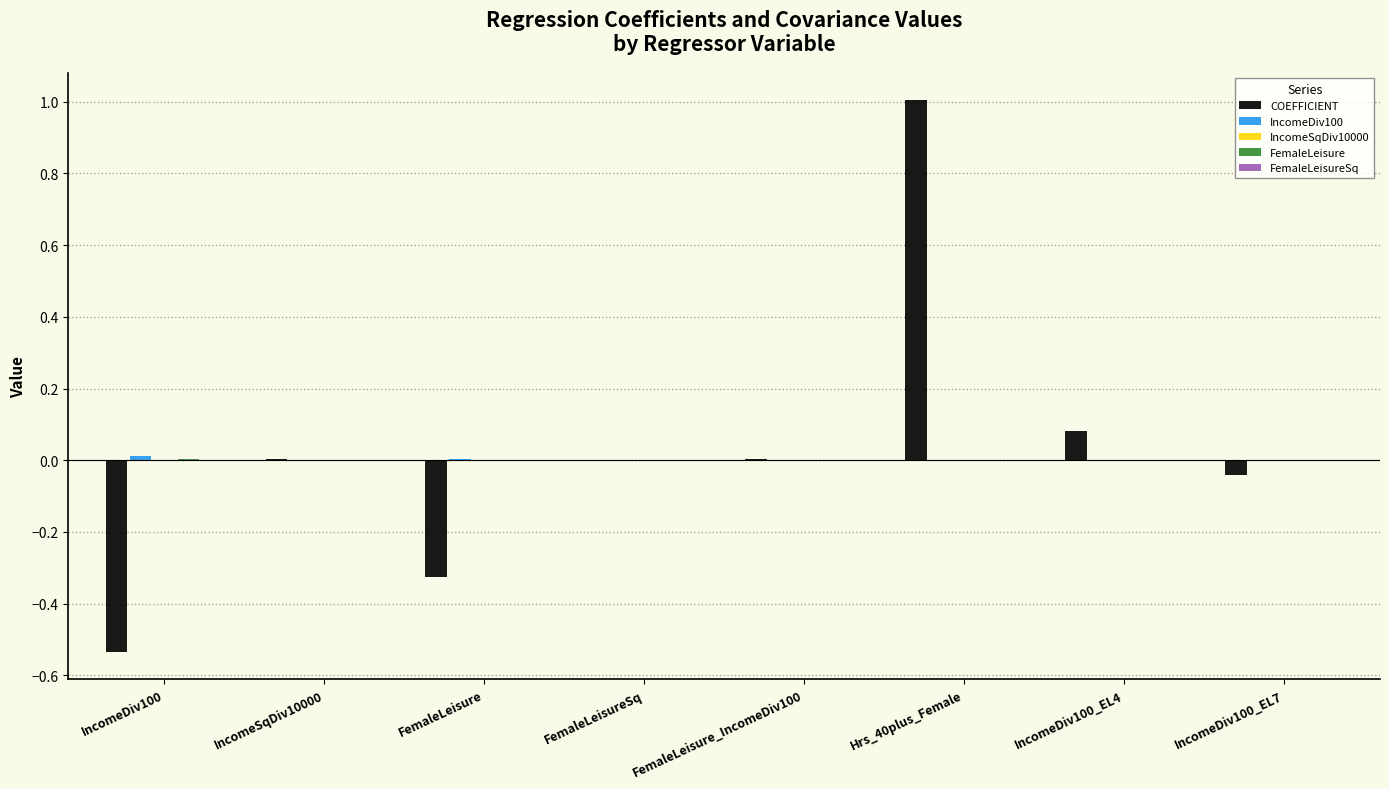

Which category has the highest value in the COEFFICIENT series?

Hrs_40plus_Female